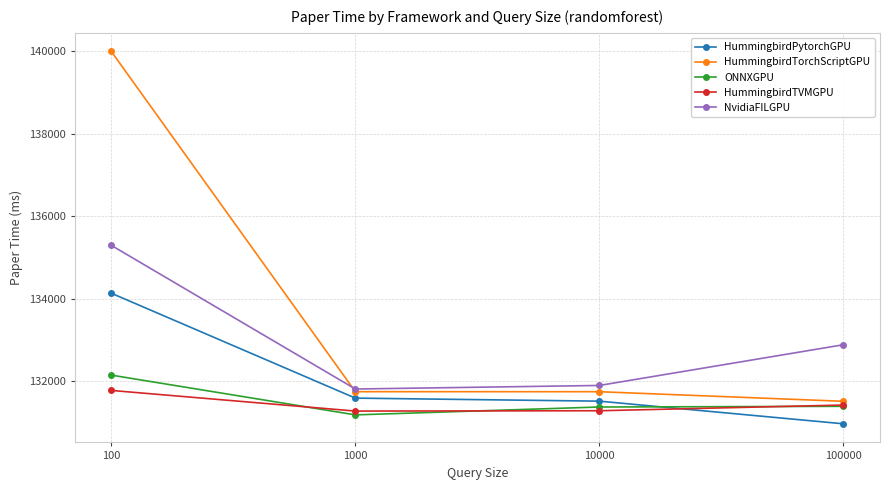

What is the sum of the HummingbirdPytorchGPU values at 100 and 100000?

265093.8